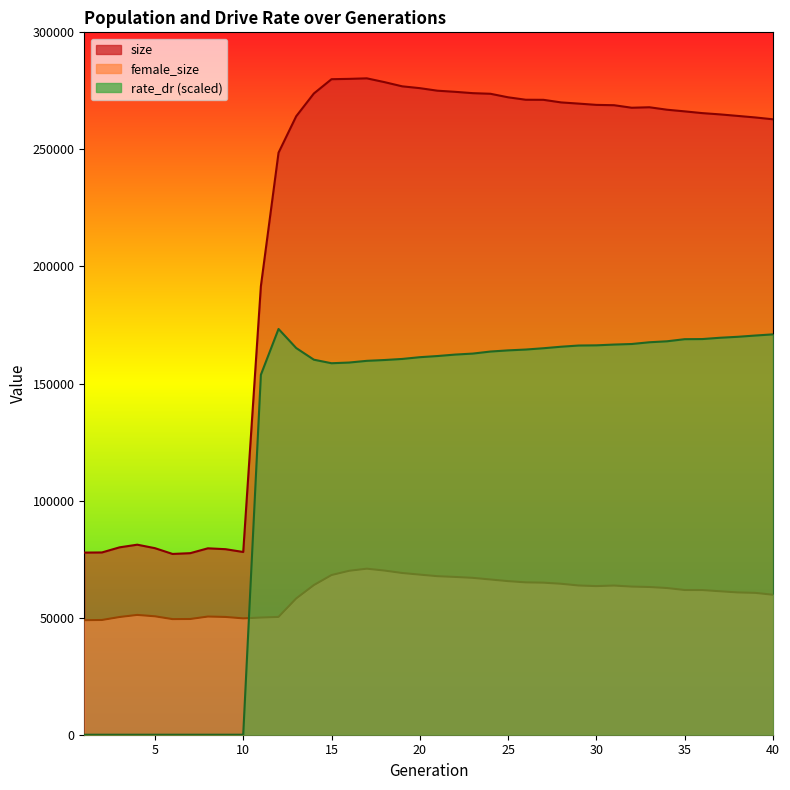

How many interior local valleys does the female_size series have?

3